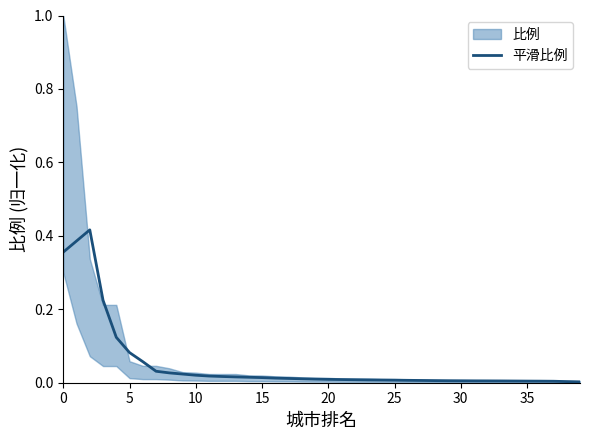

What is the difference between the maximum and minimum values?

0.4